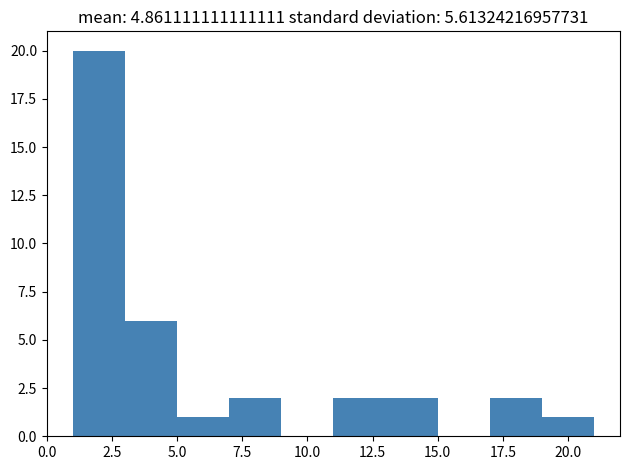

Reading left to right, transcribe this chart: for each bar, give the range it covers on the x-axis and its height. The values are not printed on the chart, so give them approximately, as read against the axis.

1 to 3: 20
3 to 5: 6
5 to 7: 1
7 to 9: 2
9 to 11: 0
11 to 13: 2
13 to 15: 2
15 to 17: 0
17 to 19: 2
19 to 21: 1